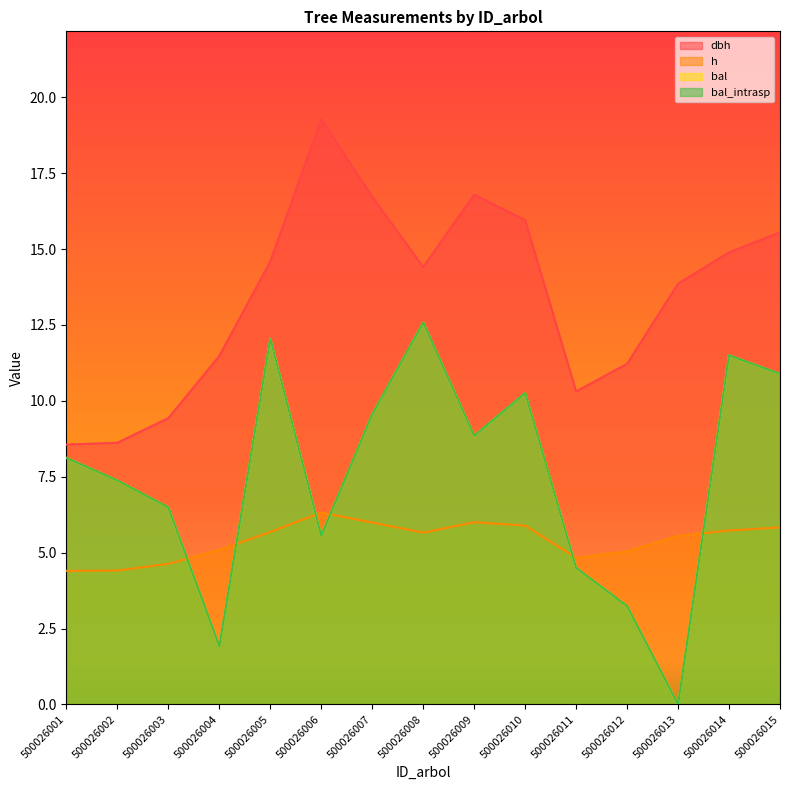

At which category is the sum across all series the highest?

500026008